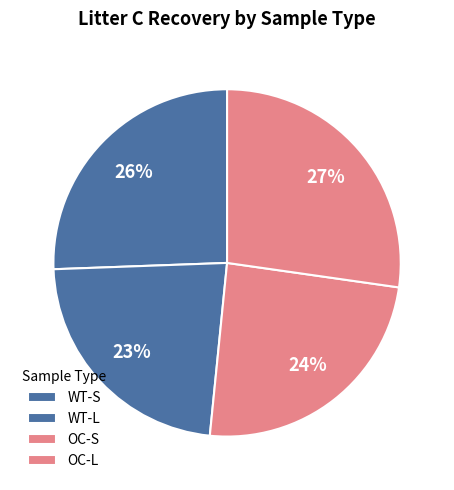

Does any single category account for the majority?

No